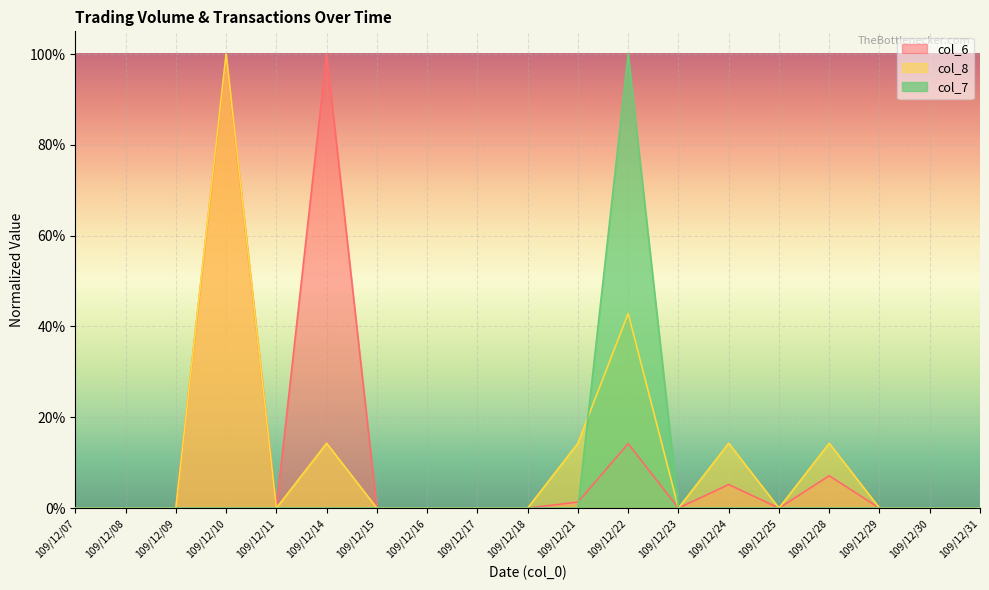

After their last crossing, which series has the higher values: col_8 or col_7?

col_7